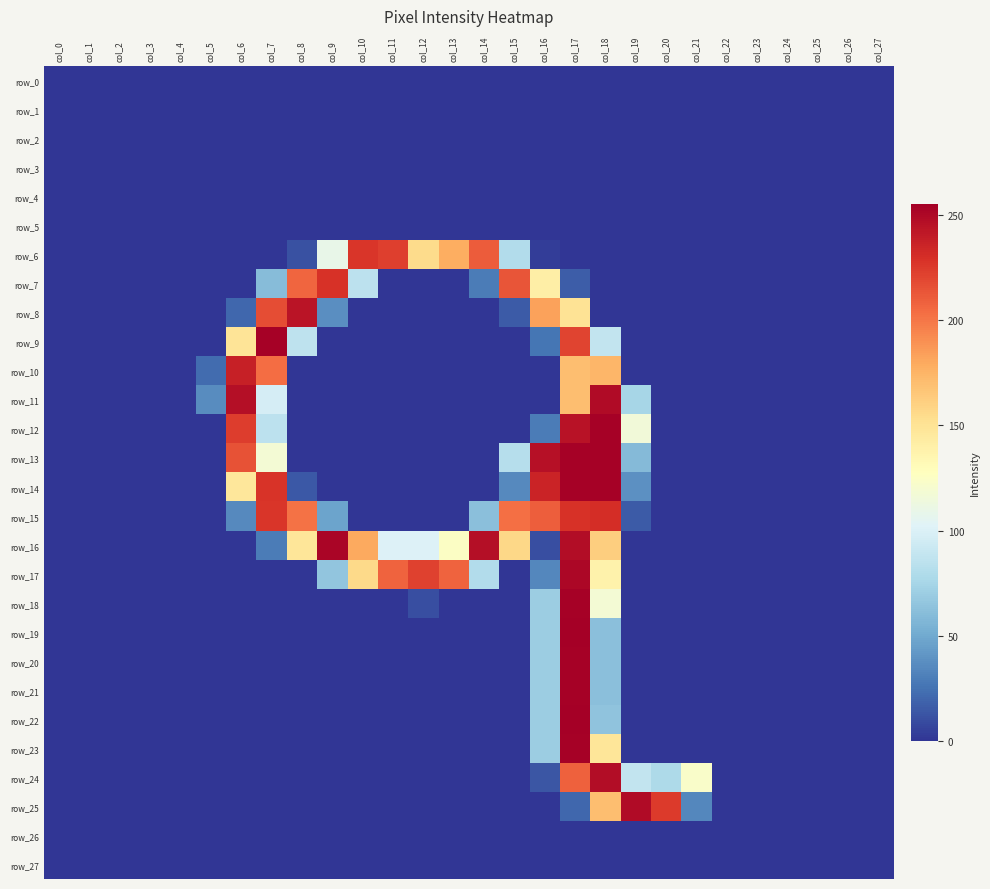

Between col_10 and col_19, which series saw the biggest shift?

row_25